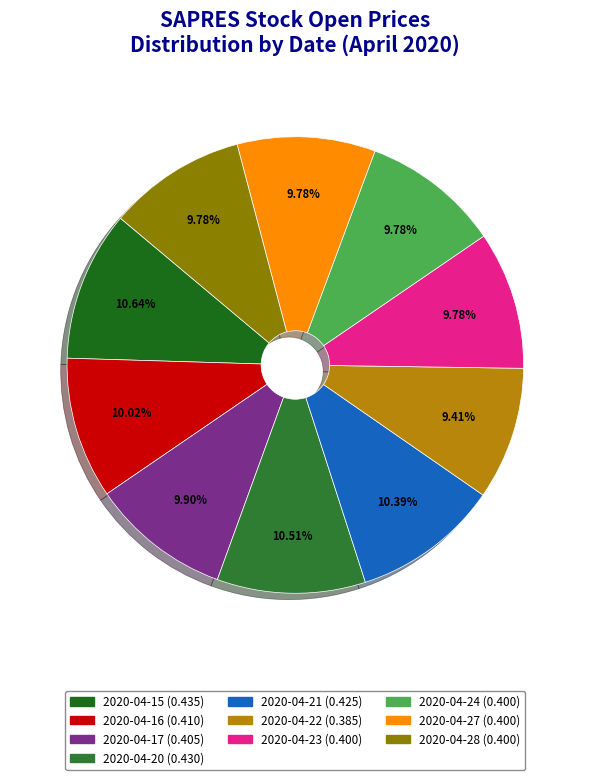

Does any single category account for the majority?

No